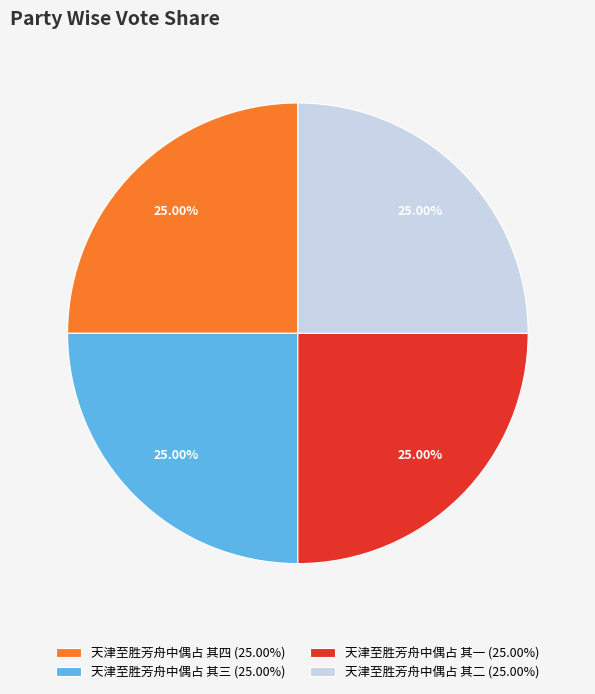

Does any single category account for the majority?

No